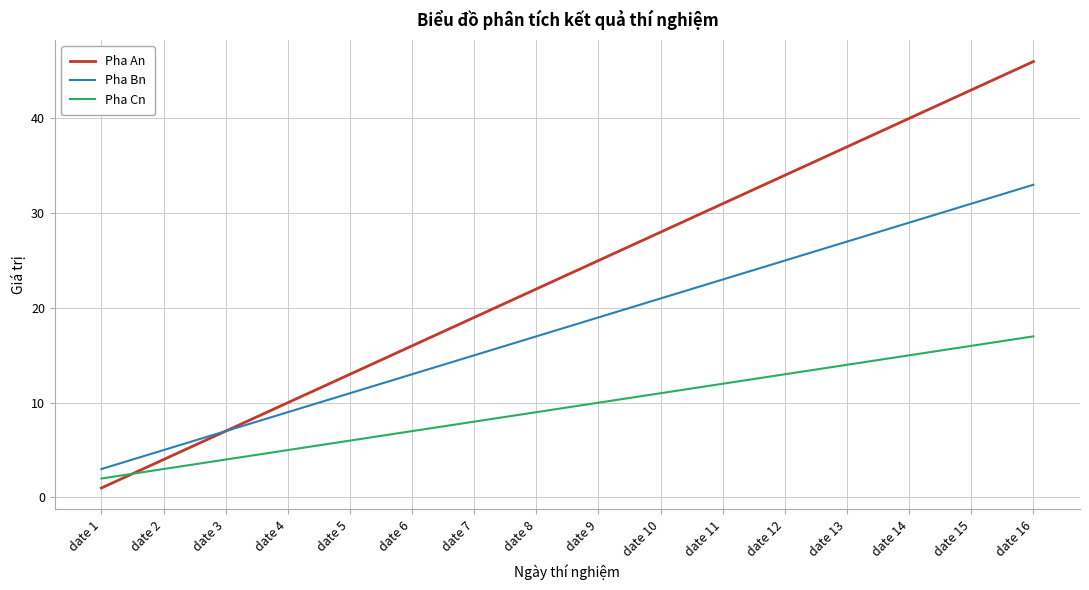

Which category has the highest value in the Pha An series?

date 16